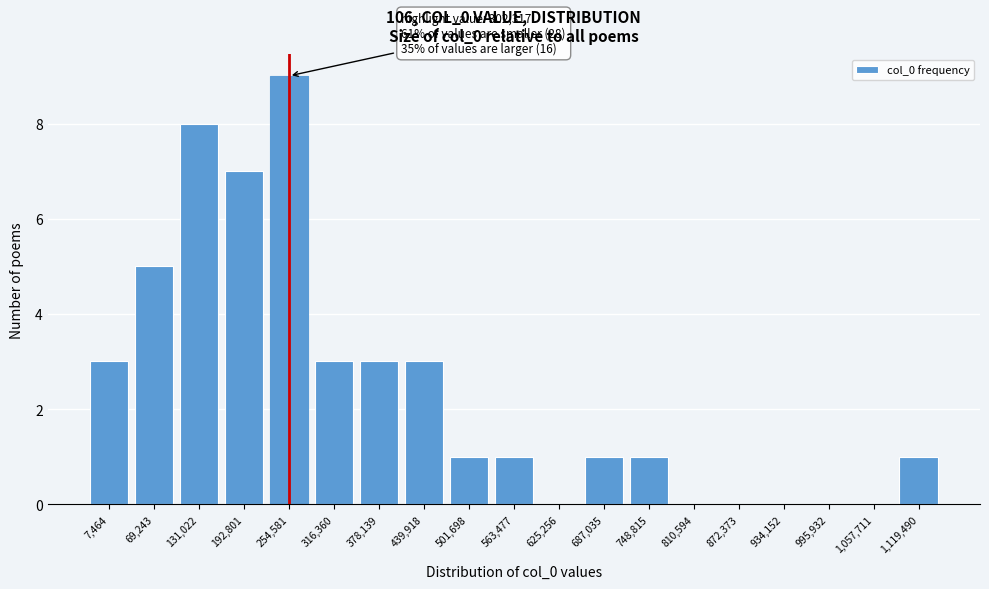

Reading left to right, list all the values displayed in this chart.

7,464=3	69,243=5	131,022=8	192,801=7	254,581=9	316,360=3	378,139=3	439,918=3	501,698=1	563,477=1	625,256=0	687,035=1	748,815=1	810,594=0	872,373=0	934,152=0	995,932=0	1,057,711=0	1,119,490=1